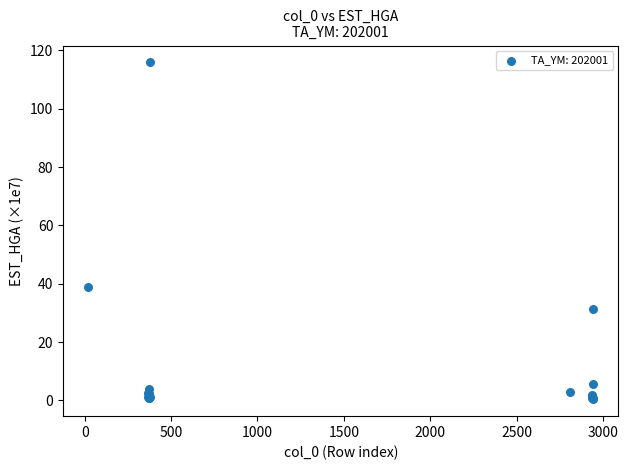

What Y value in the scatter plot is closest to 58?

39.0